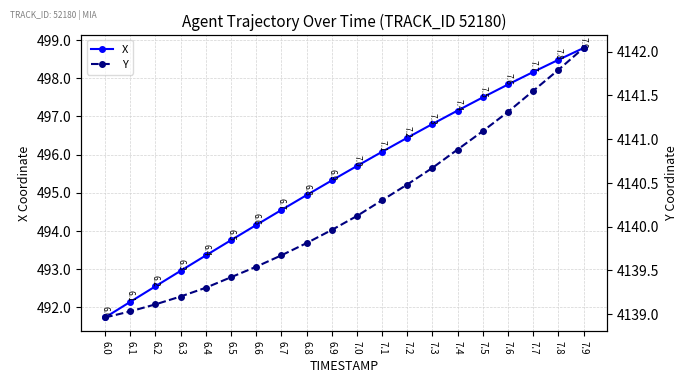

What is the sum of the Y values at 6.1 and 6.9?

8279.0